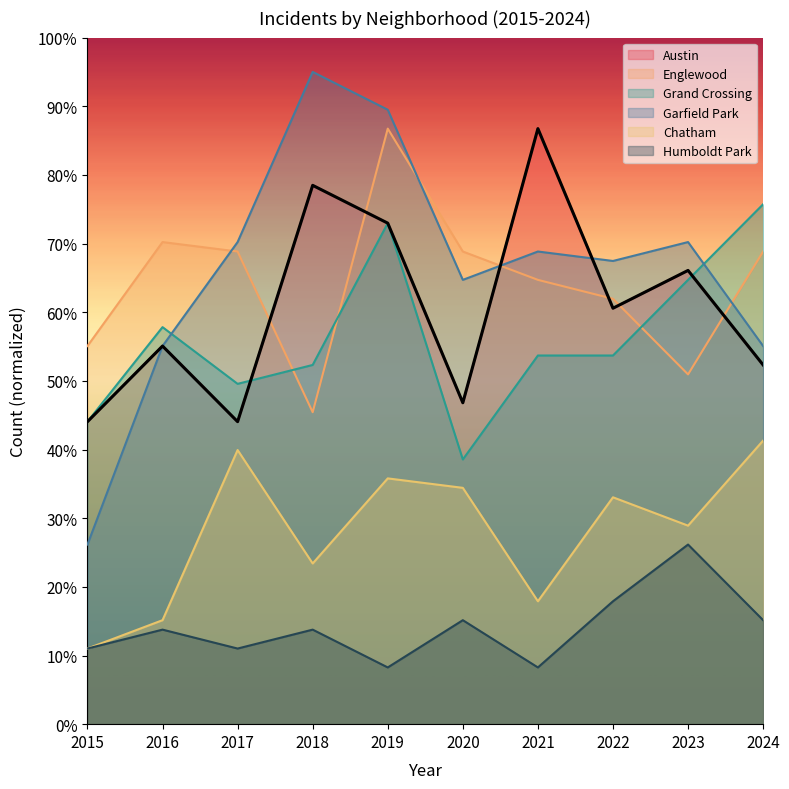

Is it true that Austin equals 75.0 at 2017?

False